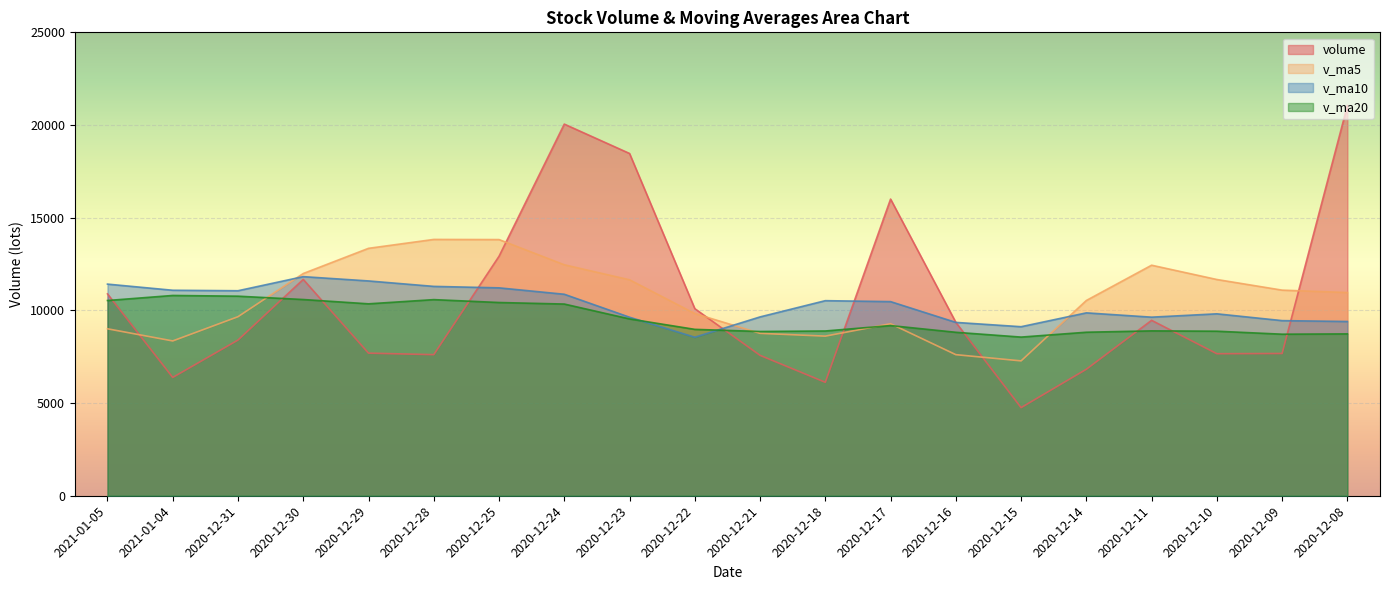

Where is the first local maximum for v_ma5?

2020-12-28